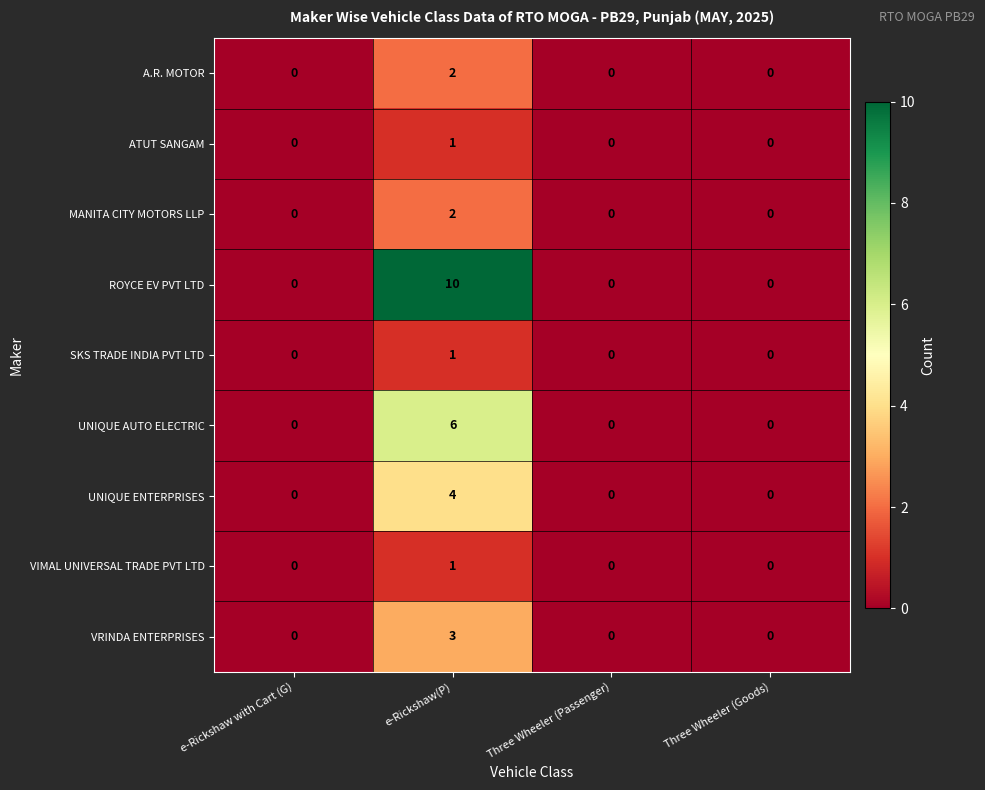

What is the difference between the UNIQUE ENTERPRISES values at e-Rickshaw(P) and e-Rickshaw with Cart (G)?

4